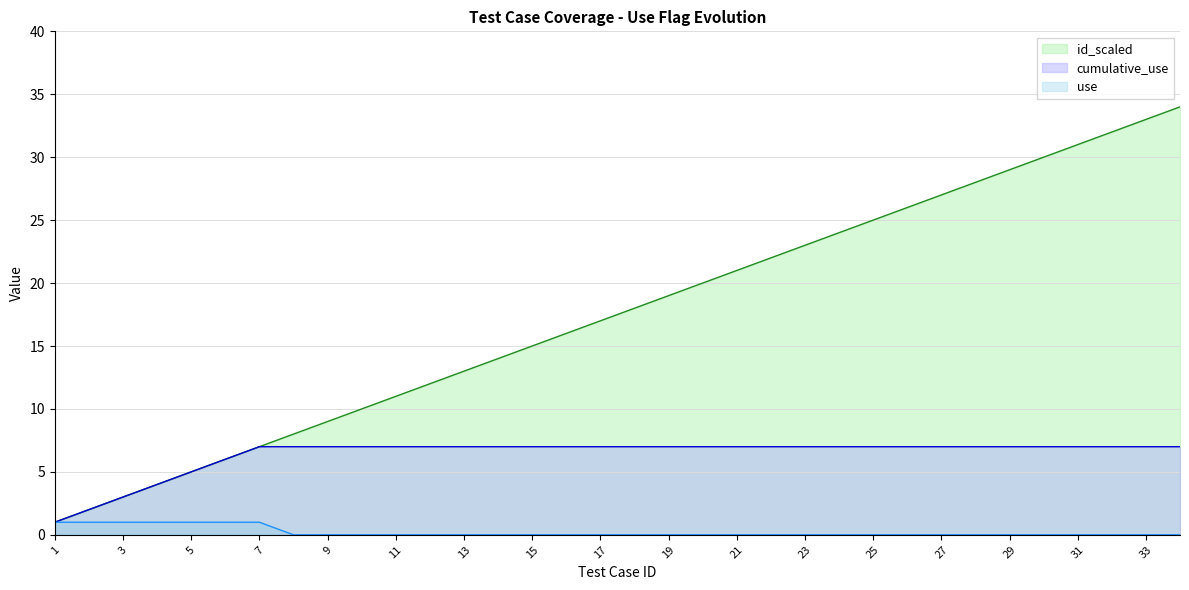

What is the value of the id_scaled point at the 25th from the left?

25